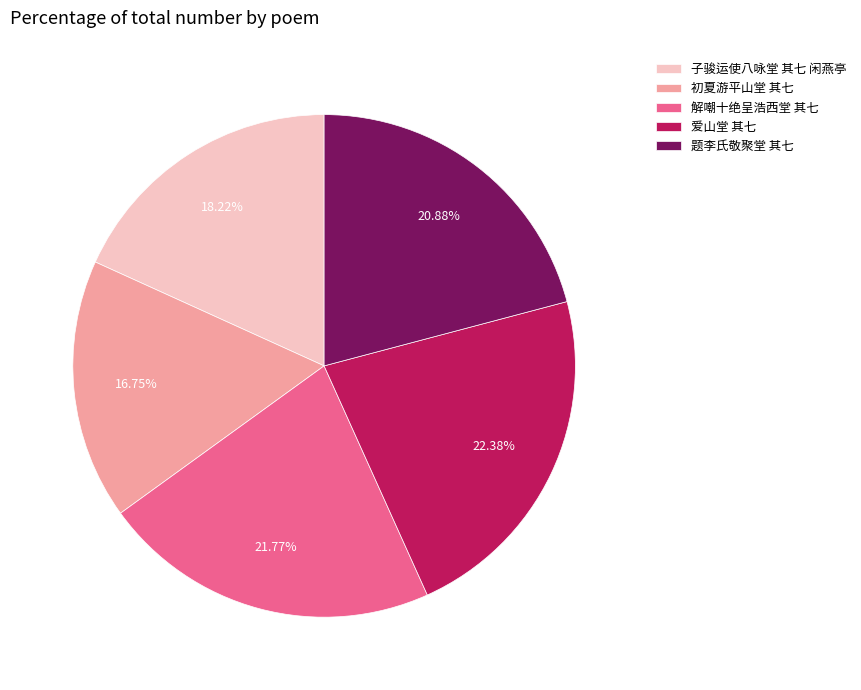

Rank the categories by value from lowest to highest.

初夏游平山堂 其七, 子骏运使八咏堂 其七 闲燕亭, 题李氏敬聚堂 其七, 解嘲十绝呈浩西堂 其七, 爱山堂 其七